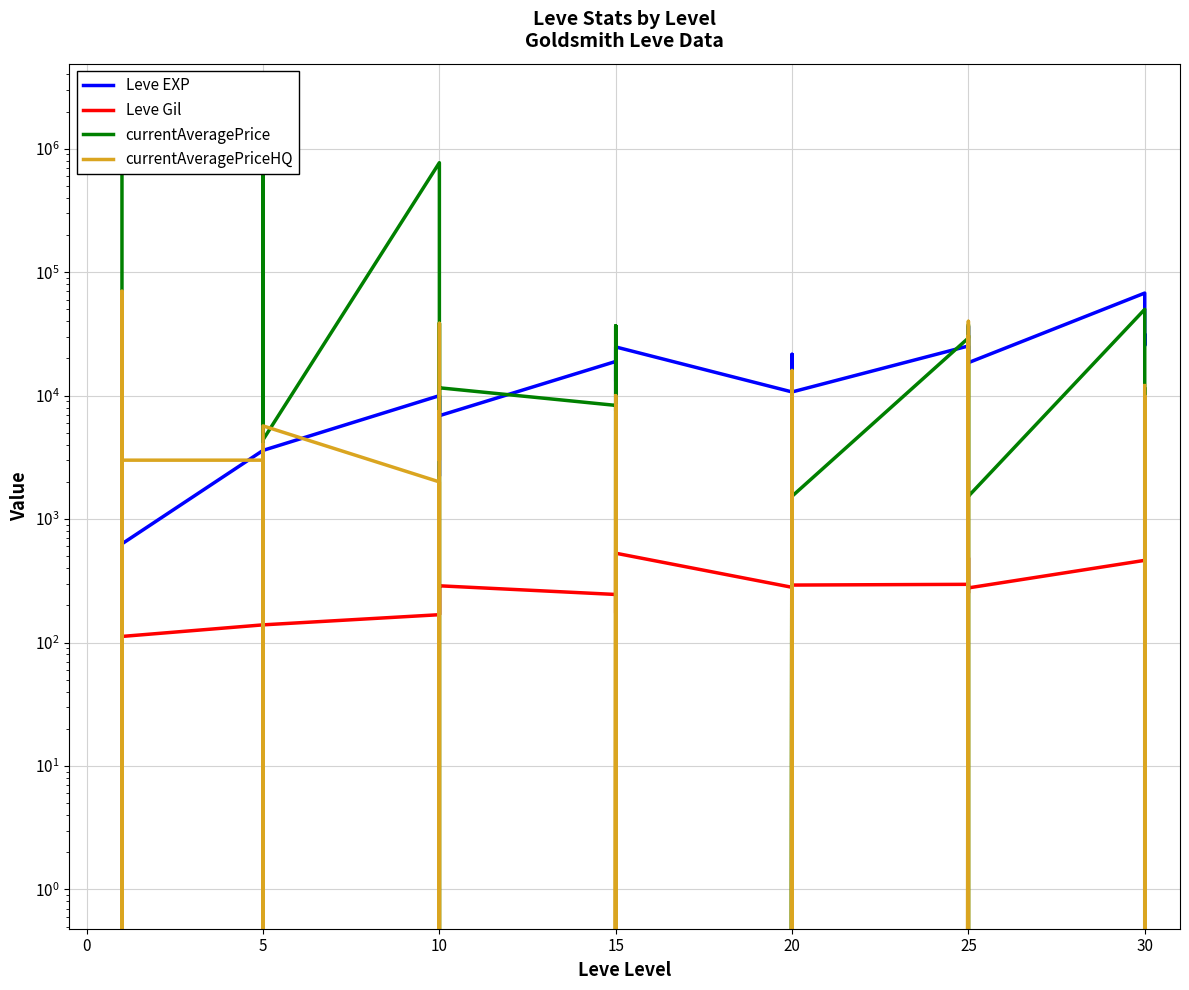

What are all the series names shown in the legend?

Leve EXP, Leve Gil, currentAveragePrice, currentAveragePriceHQ